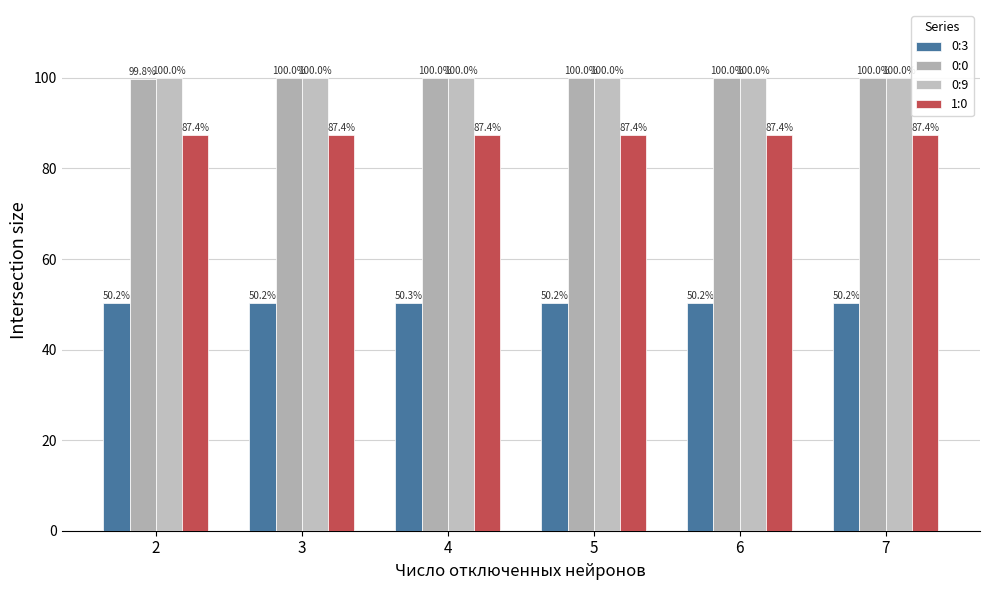

Reading left to right, extract all data points from this chart.

0:3: 2=50.2	3=50.2	4=50.3	5=50.2	6=50.2	7=50.2
0:0: 2=99.8	3=100.0	4=100.0	5=100.0	6=100.0	7=100.0
0:9: 2=100.0	3=100.0	4=100.0	5=100.0	6=100.0	7=100.0
1:0: 2=87.4	3=87.4	4=87.4	5=87.4	6=87.4	7=87.4